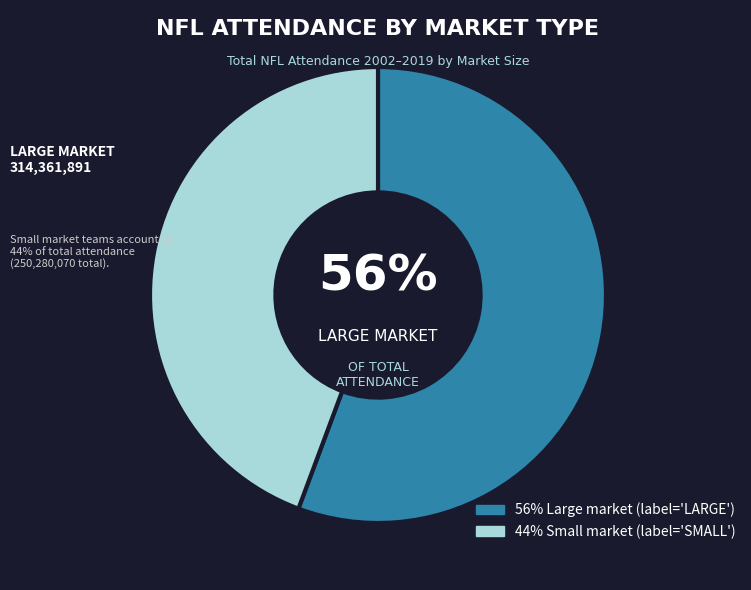

To the nearest percent, what is the average slice percentage?

50%